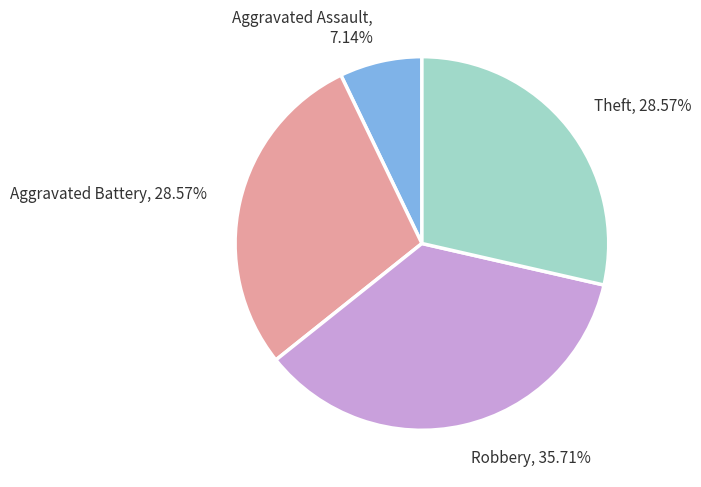

Count the number of slices in the pie.

4